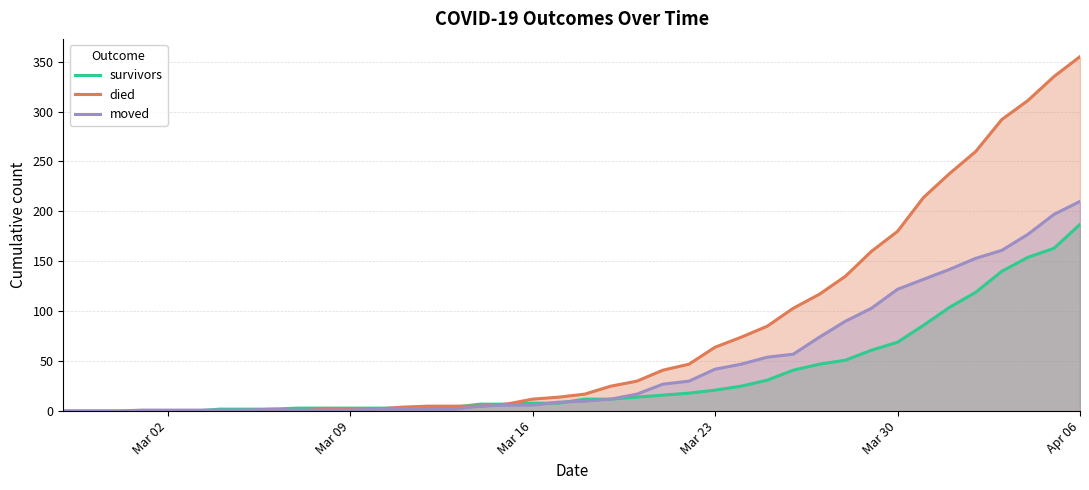

Rank the series by their maximum value, from lowest to highest.

survivors, moved, died